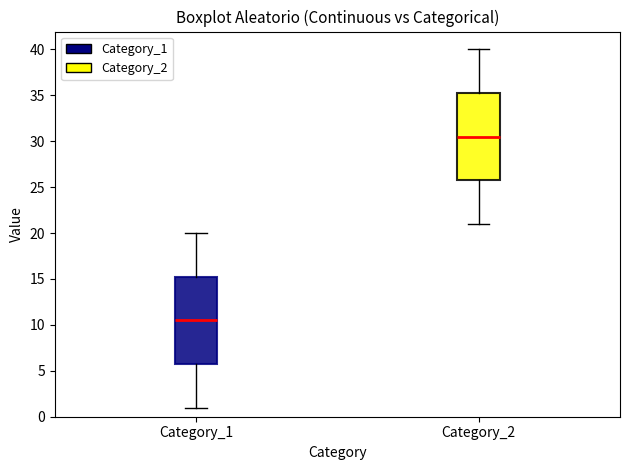

Which box's median line is the lowest?

Category_1